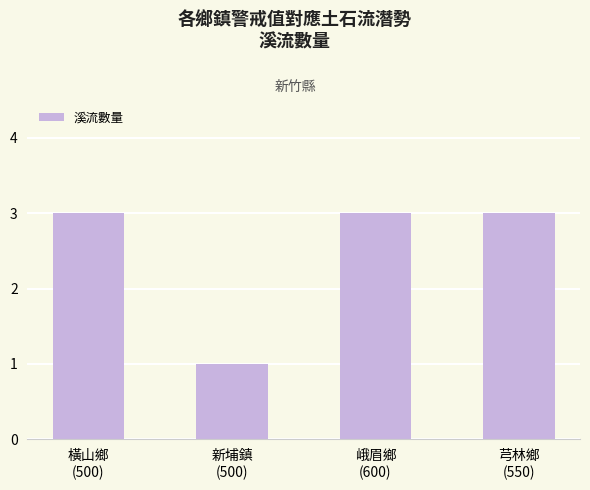

The value at 峨眉鄉
(600) is 3. True or false?

True